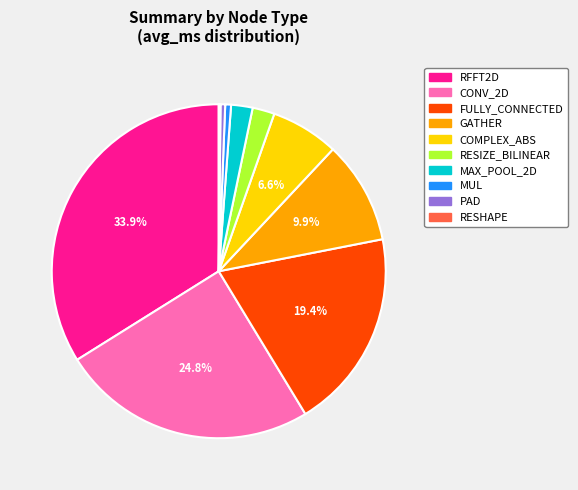

Which category has the biggest portion of the pie?

RFFT2D